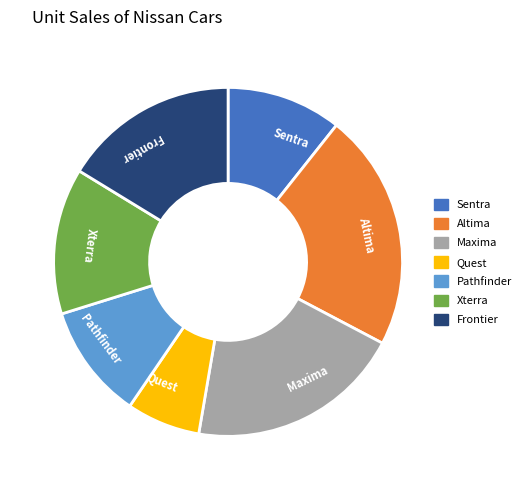

Do Xterra and Quest together represent more than half of the pie?

No